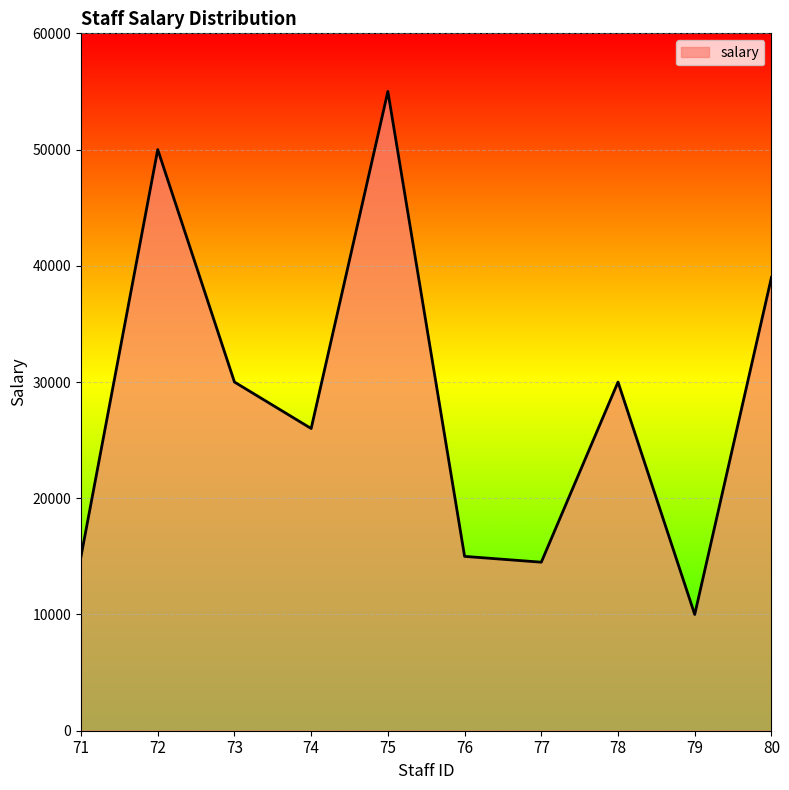

Reading left to right, what are all the values shown in this chart?

71=15000	72=50000	73=30000	74=26000	75=55000	76=15000	77=14500	78=30000	79=10000	80=39000